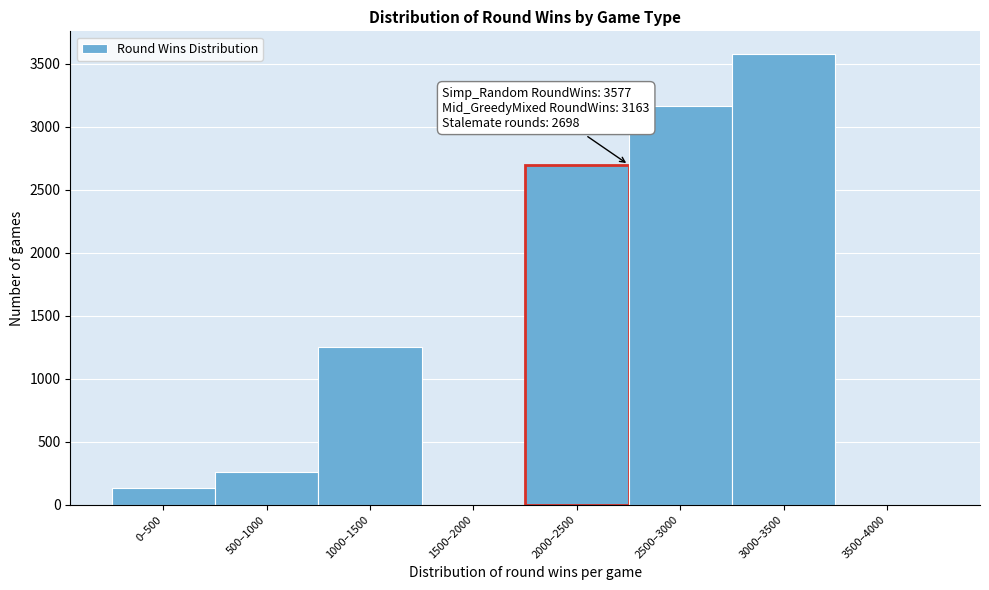

Reading left to right, list all the values displayed in this chart.

0–500=131	500–1000=261	1000–1500=1249	1500–2000=0	2000–2500=2698	2500–3000=3163	3000–3500=3577	3500–4000=0